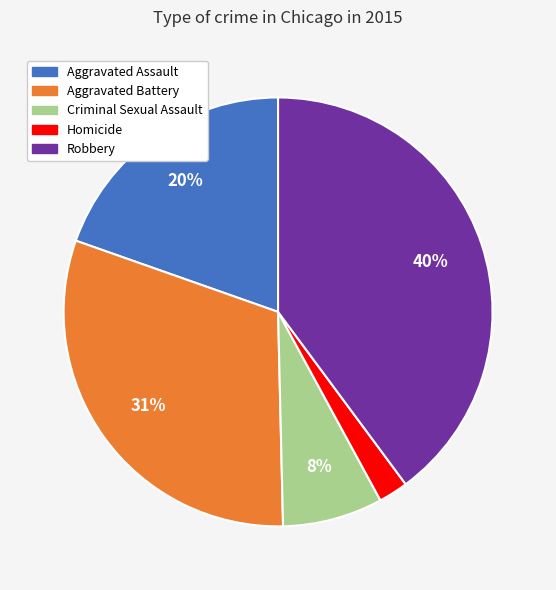

Which slice is the smallest?

Homicide